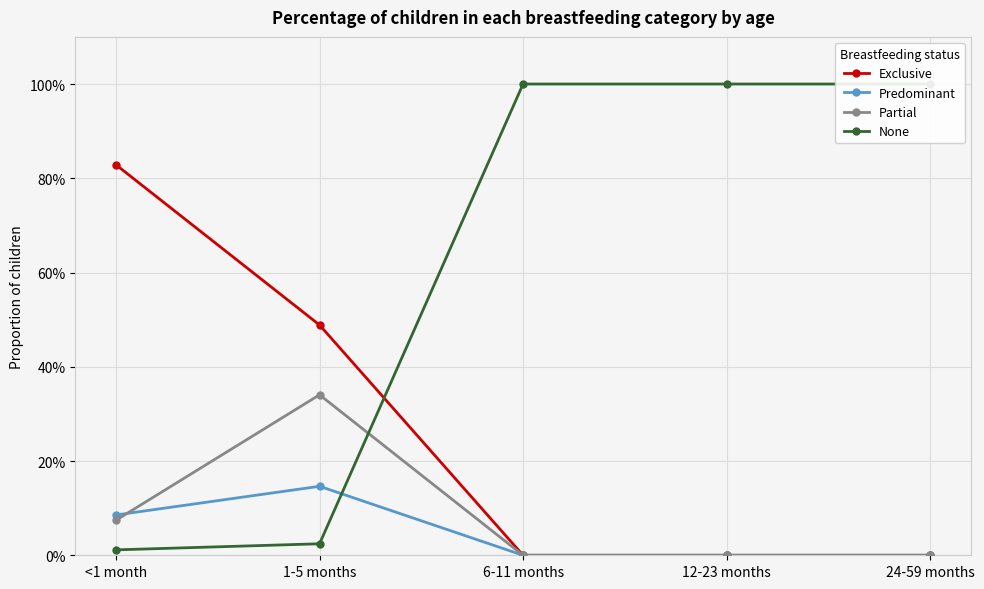

Is it true that Predominant equals 0.1 at 1-5 months?

False